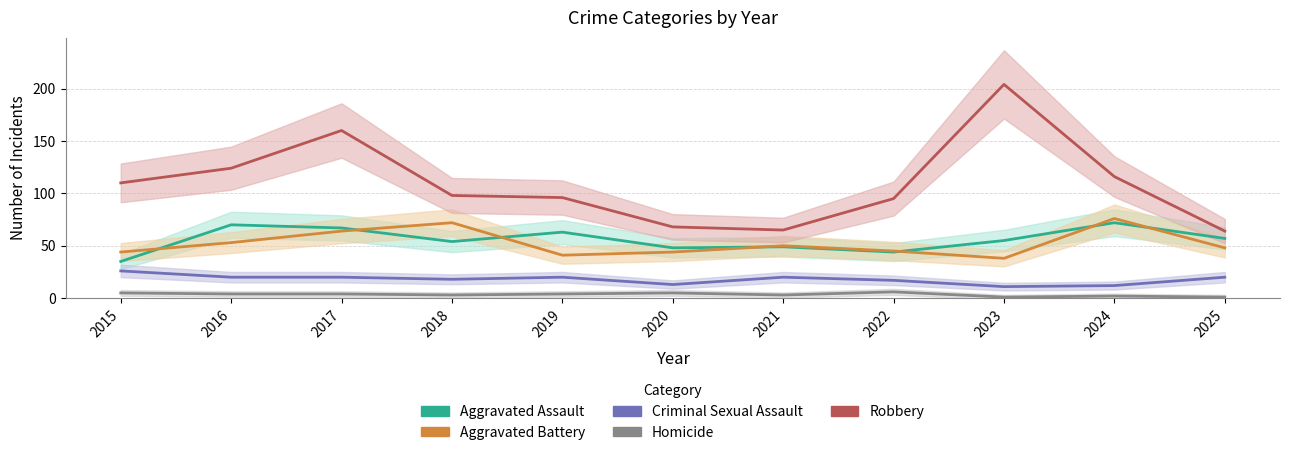

What is the sum of all Aggravated Battery values?

575